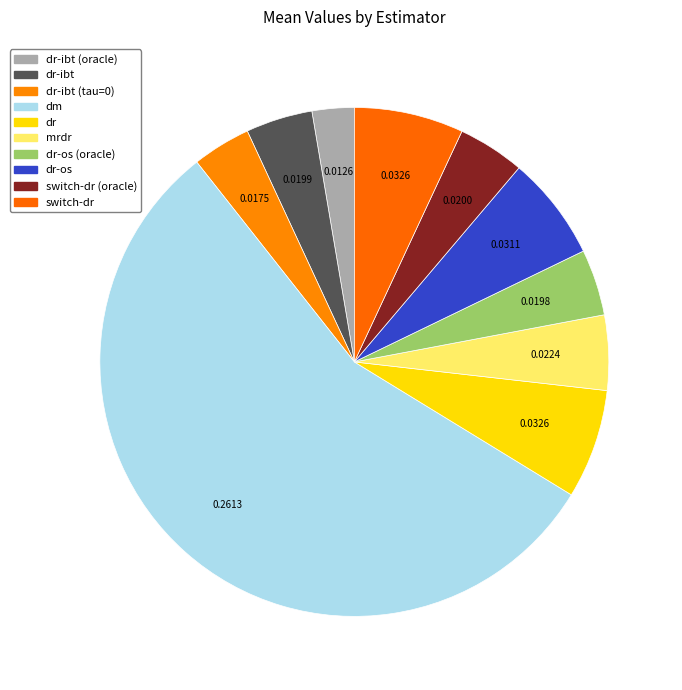

Count the number of slices in the pie.

10